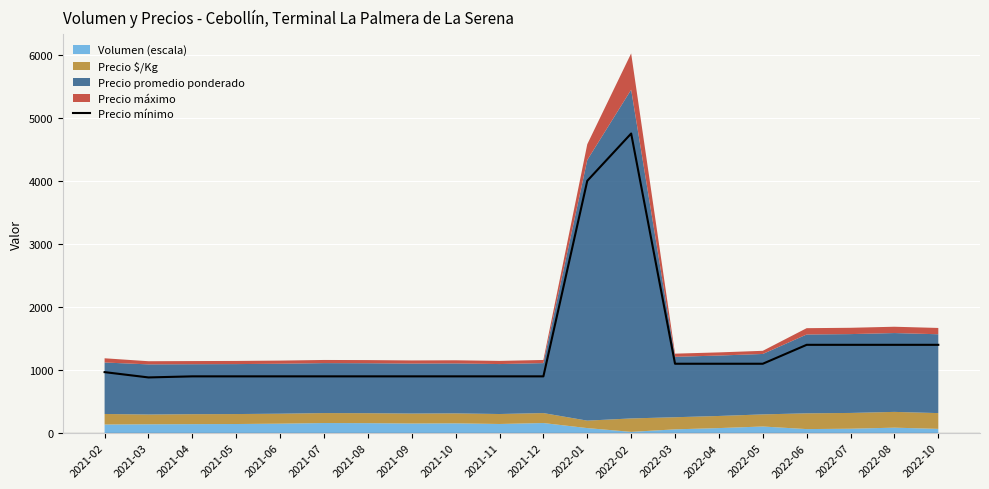

True or false: there are more than 1 points higher than both neighbors.

False